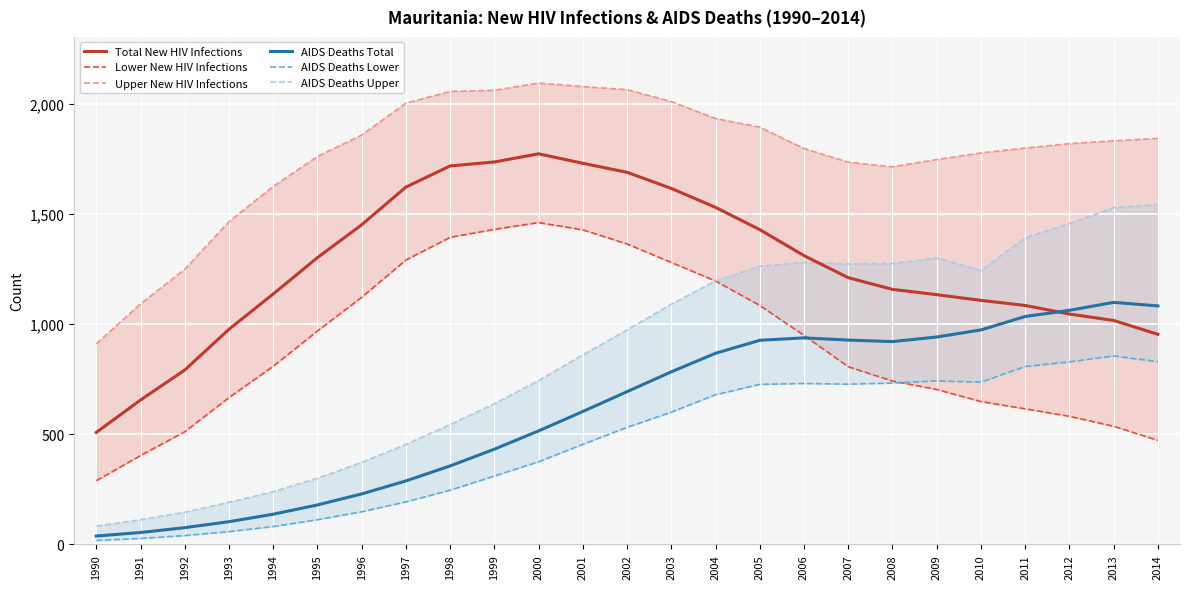

Where does the Total New HIV Infections series first go above 1210?

1995